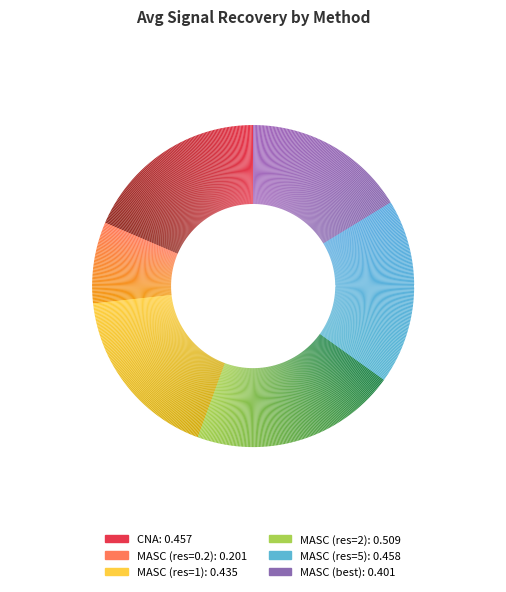

What percentage is the MASC (res=2) slice, to the nearest percent?

21%